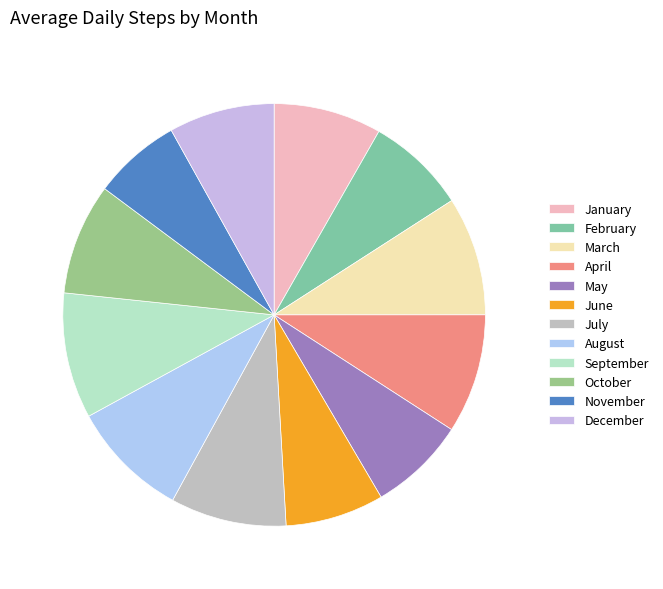

To the nearest percent, what is the combined percentage of April and January?

17%